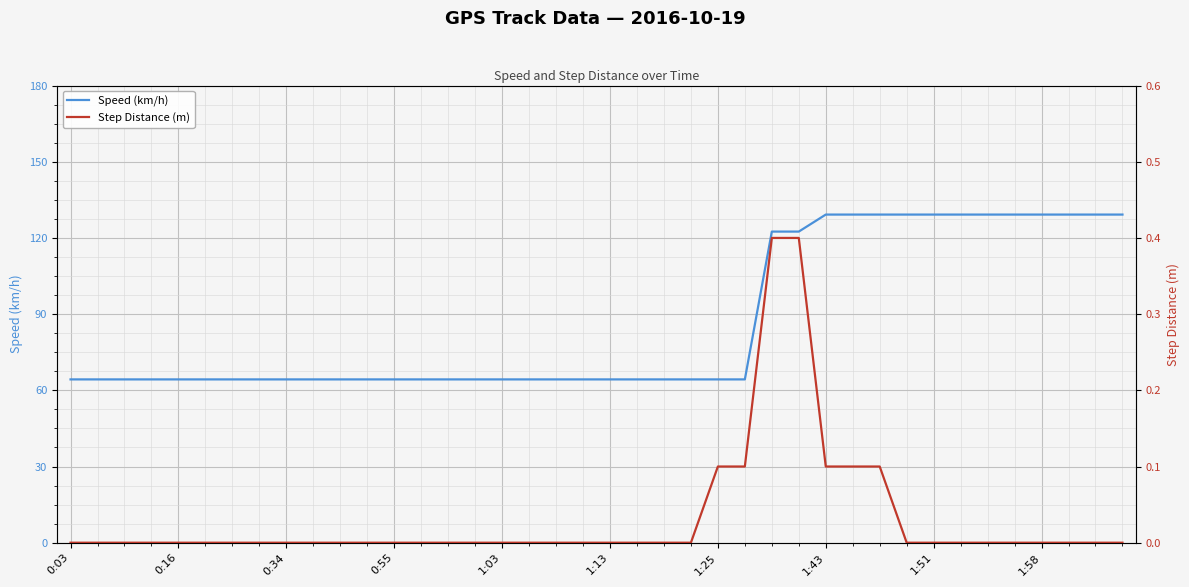

The value of Speed (km/h) at 0:34 is 64.3. True or false?

True